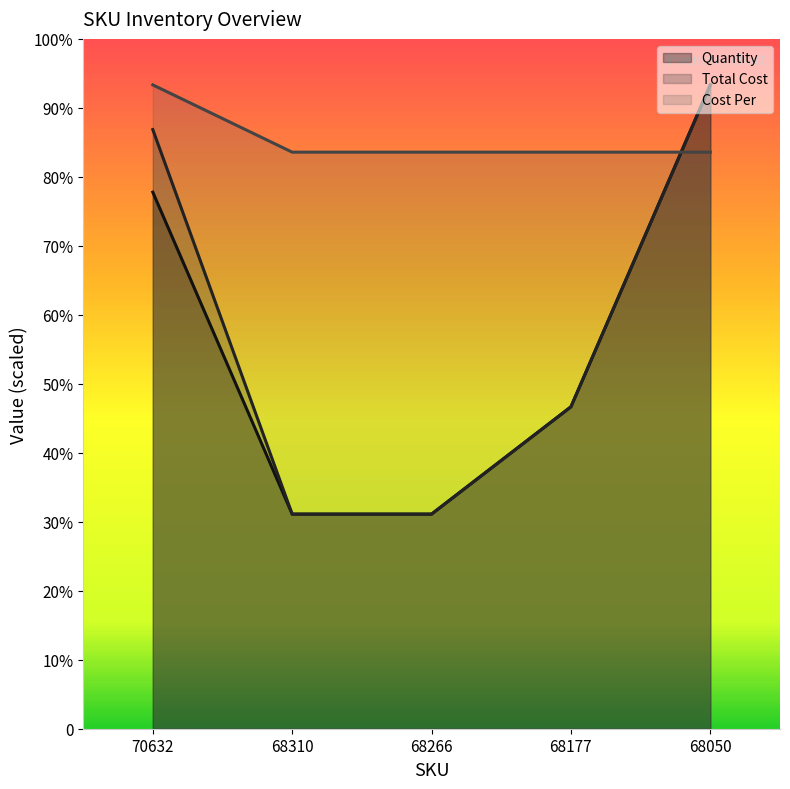

Reading right to left, what are all the values shown in this chart?

Quantity: 280.0	140.0	93.3	93.3	233.3
Total Cost: 280.0	140.0	93.3	93.3	260.6
Cost Per: 250.7	250.7	250.7	250.7	280.0